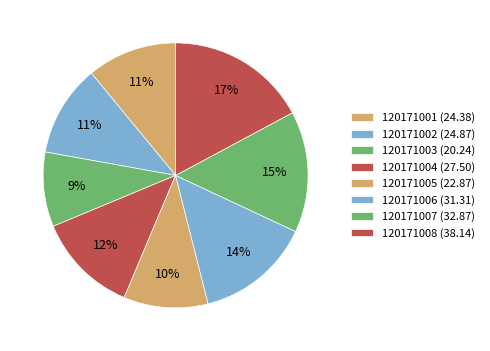

True or false: 120171002 accounts for 24% of the total.

False